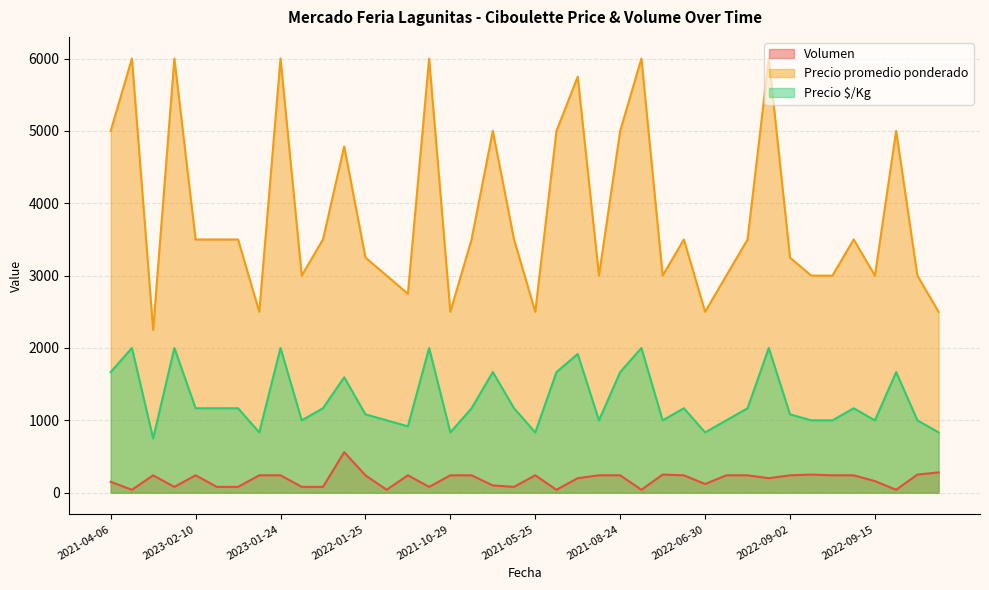

What is the difference between the maximum and minimum values in the Volumen series?

520